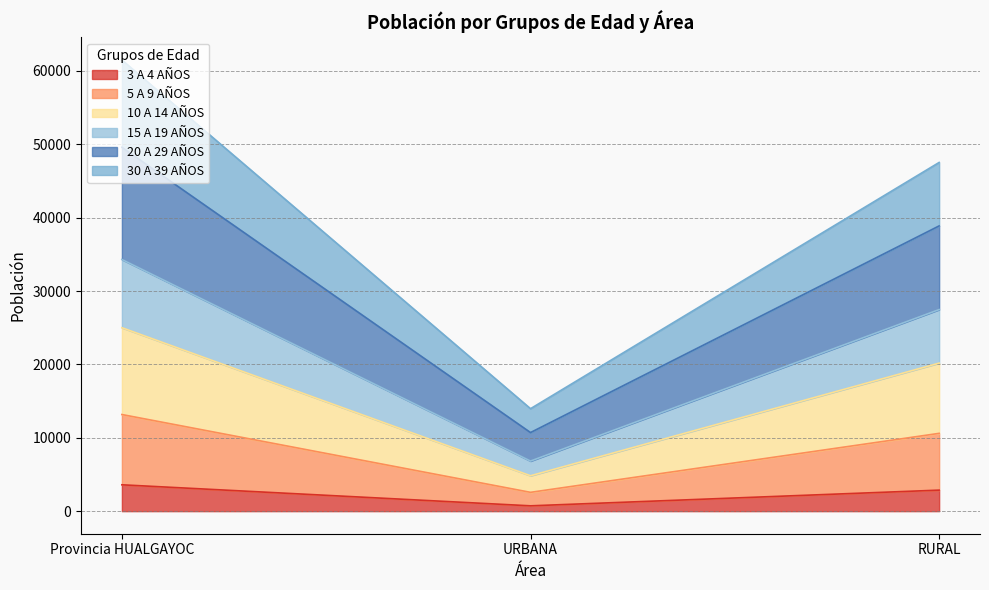

Rank the categories by 3 A 4 AÑOS value from lowest to highest.

URBANA, RURAL, Provincia HUALGAYOC